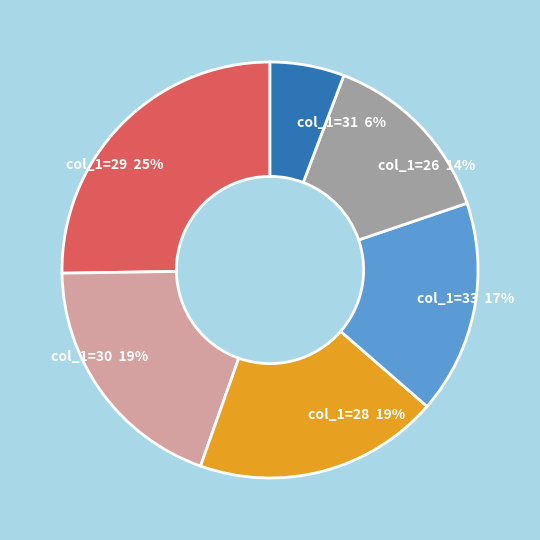

Is there a majority slice in this chart?

No